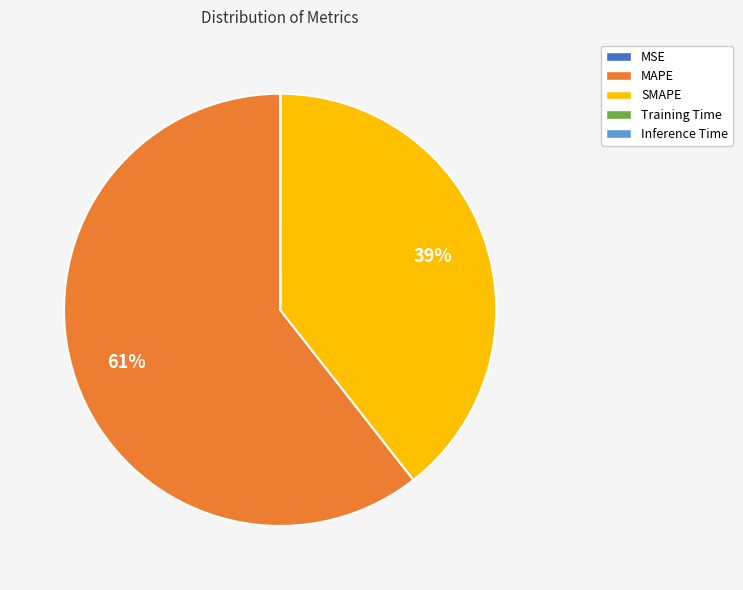

True or false: MAPE accounts for 61% of the total.

True